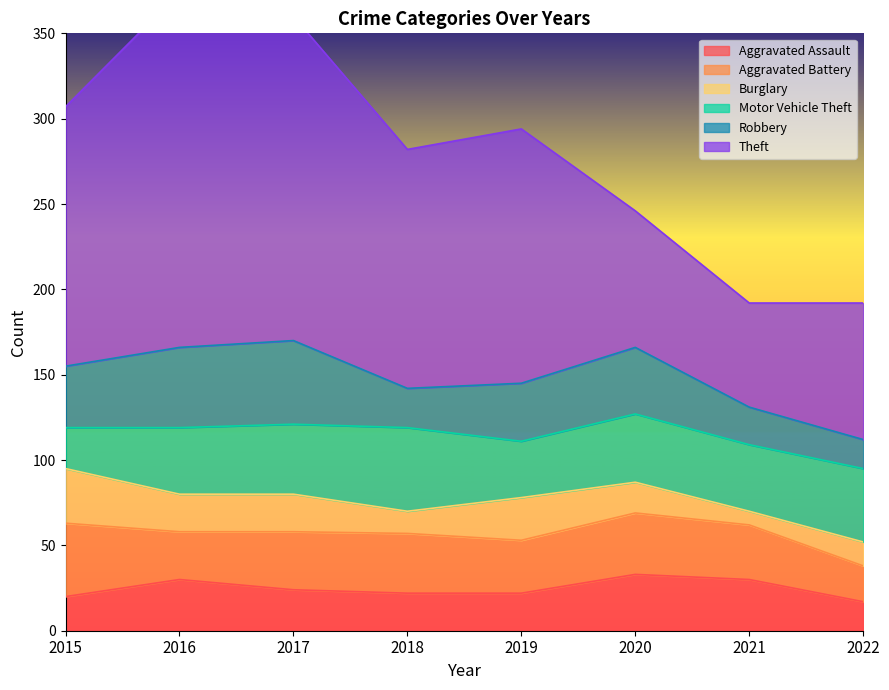

What is the difference between the Aggravated Battery values at 2021 and 2018?

3